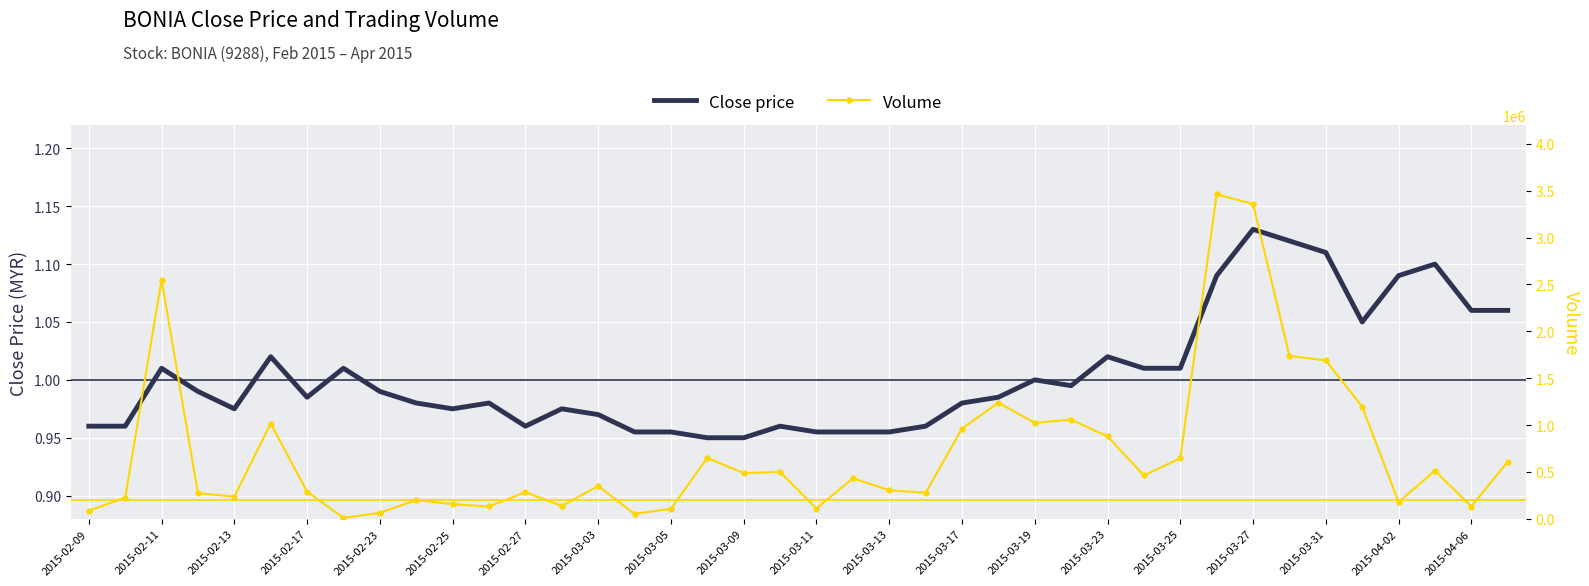

At which category does Close price reach its first local peak?

2015-02-11